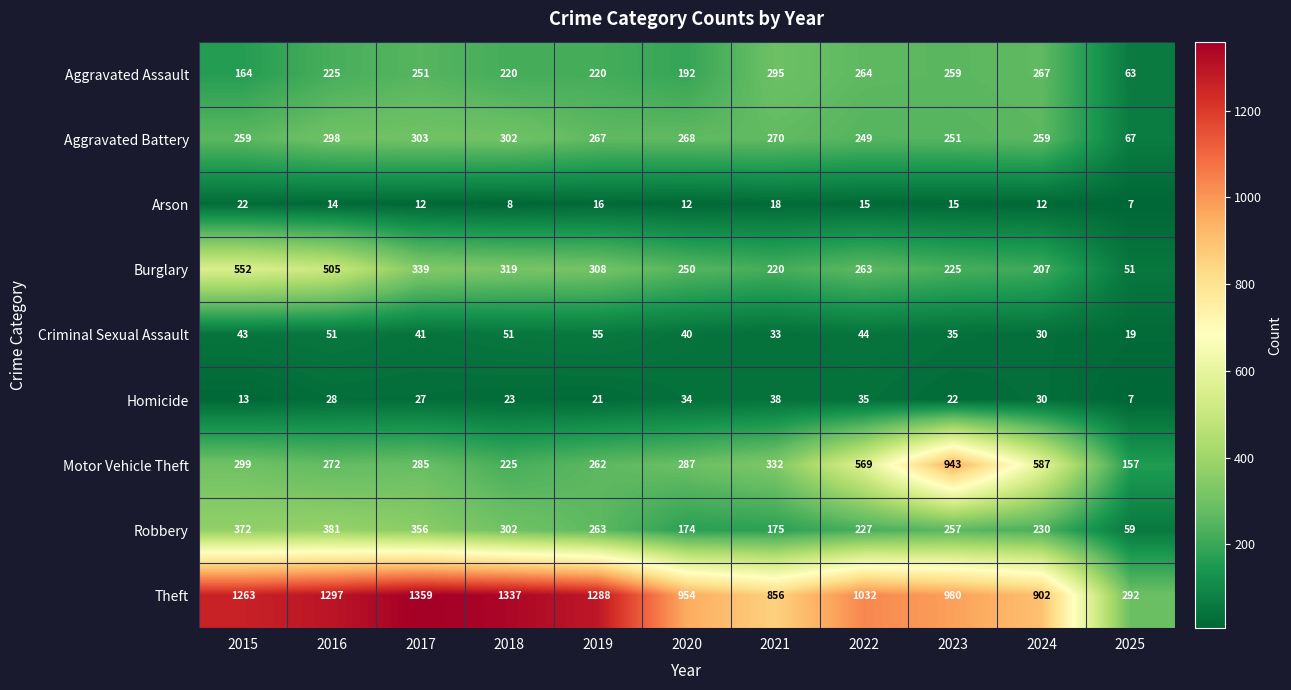

At how many categories does at least one series exceed 186?

11